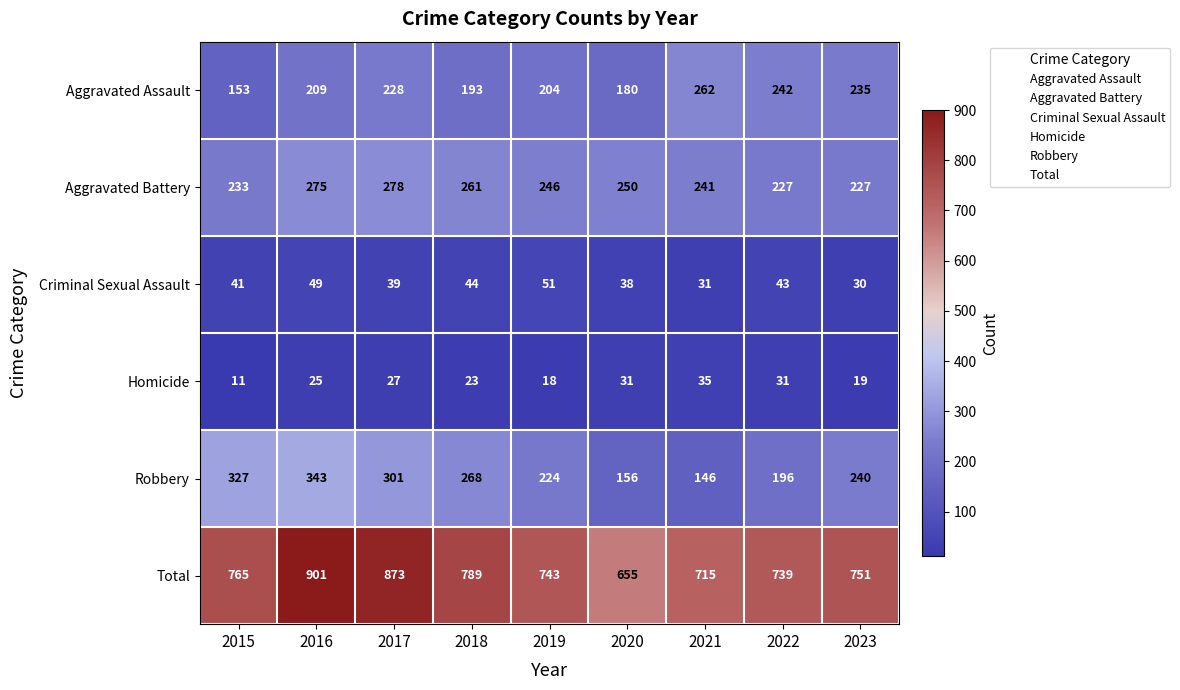

Read the Aggravated Assault value at 2020.

180